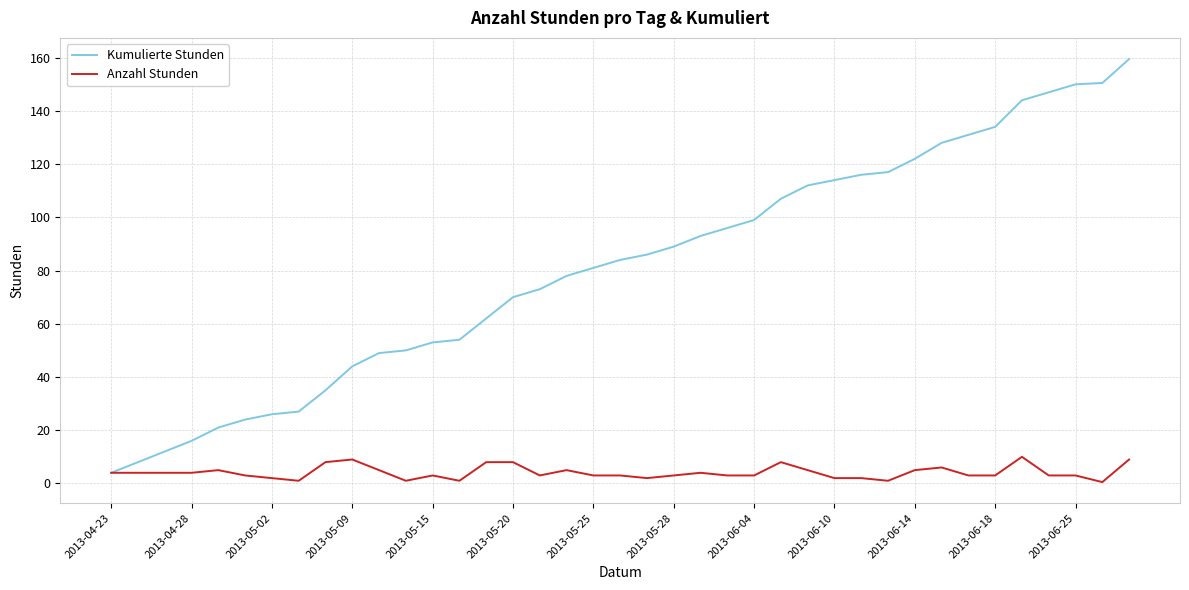

What is the maximum value for Kumulierte Stunden?

159.5